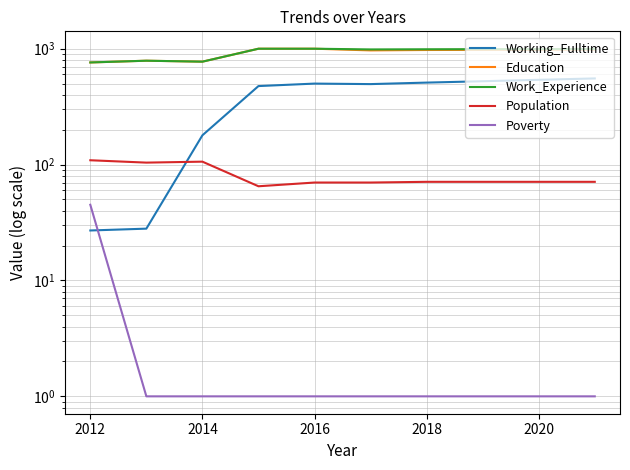

How many categories are shown in the chart?

10